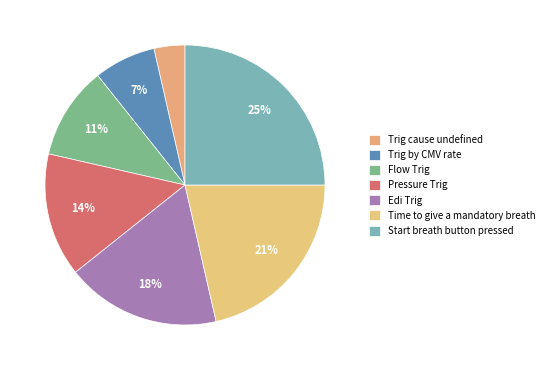

Do Time to give a mandatory breath and Trig cause undefined together represent more than half of the pie?

No